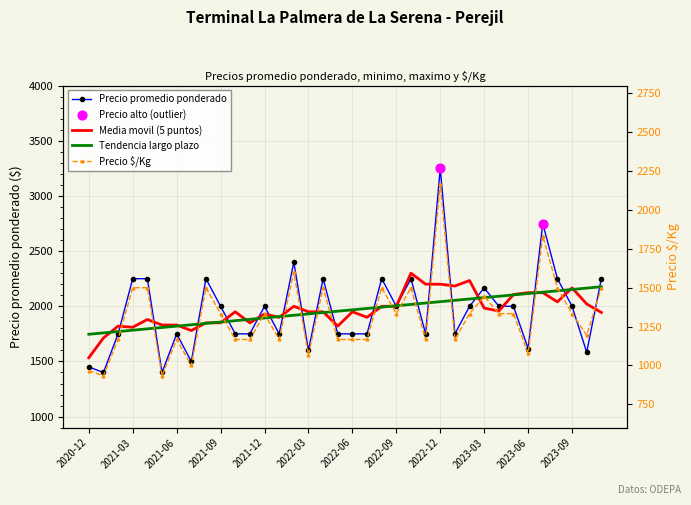

Is the value of Precio $/Kg at 2023-06 greater than the value of Precio promedio ponderado at 2021-10?

No